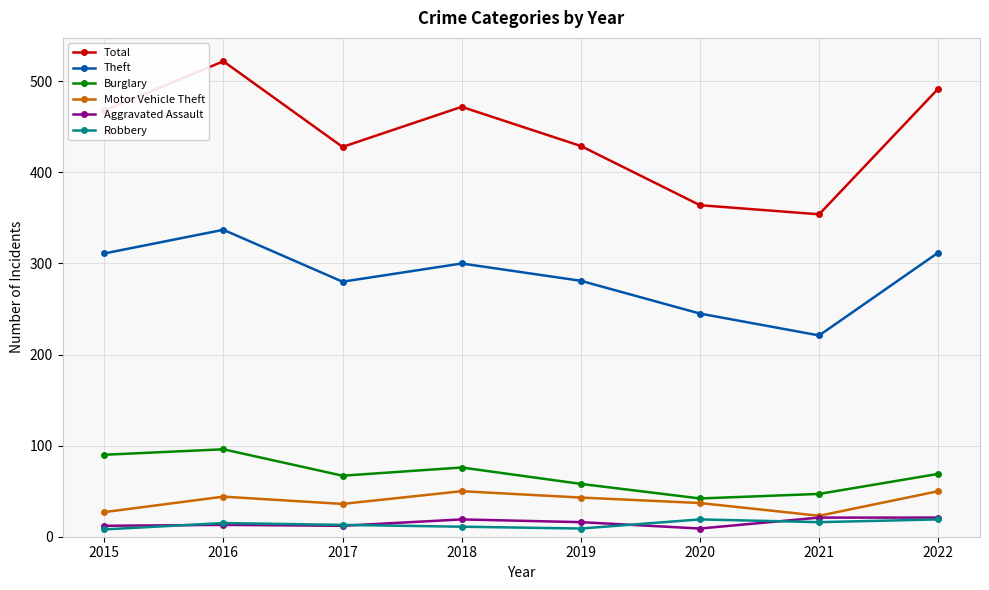

At which category is the sum across all series the highest?

2016